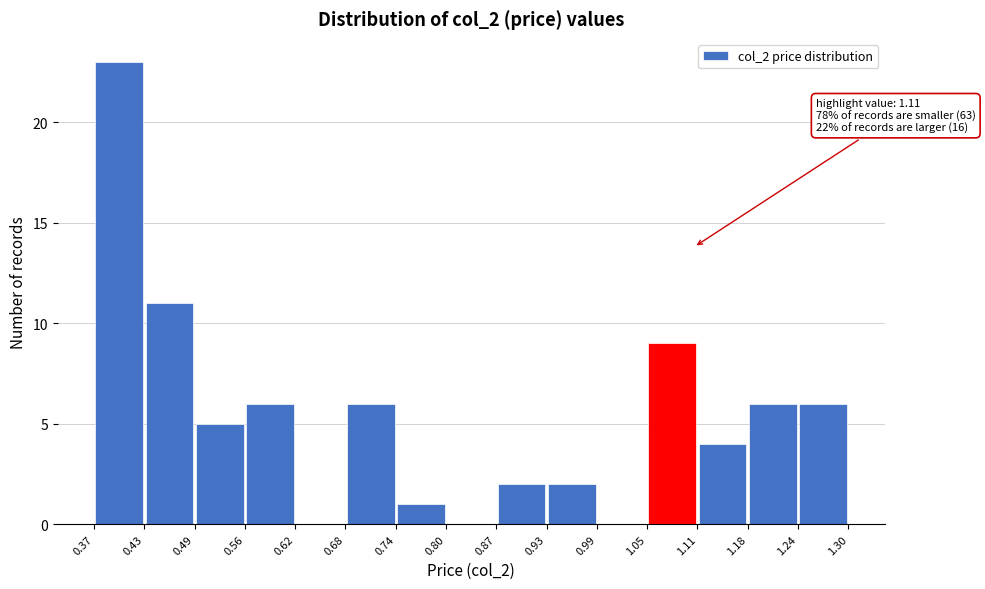

Over which range of the x-axis is the bar tallest?

0.37 to 0.43